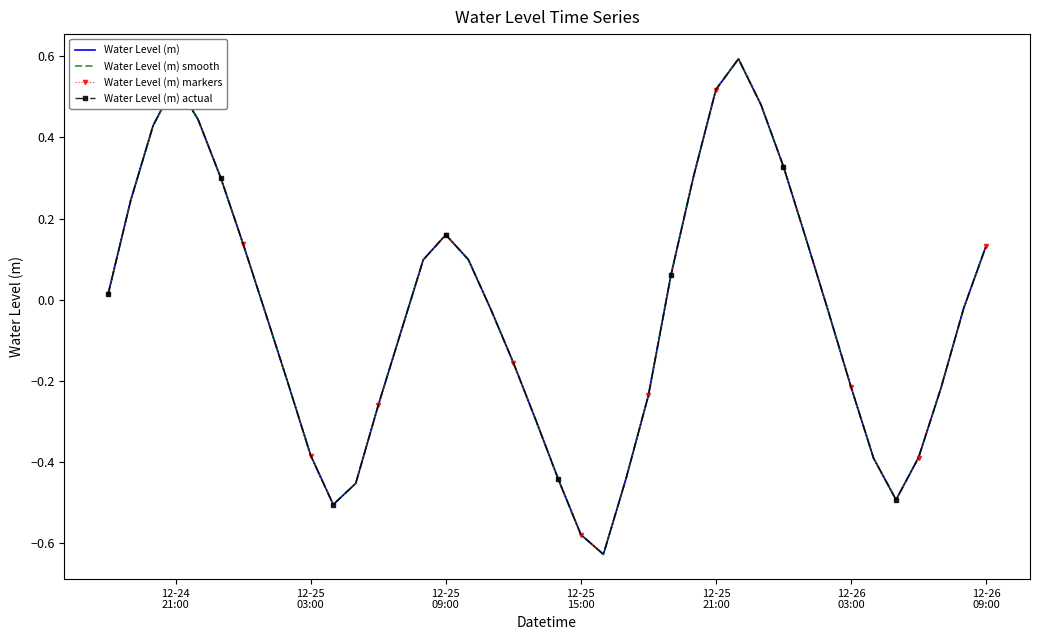

How many data points in Water Level (m) are above 0?

18